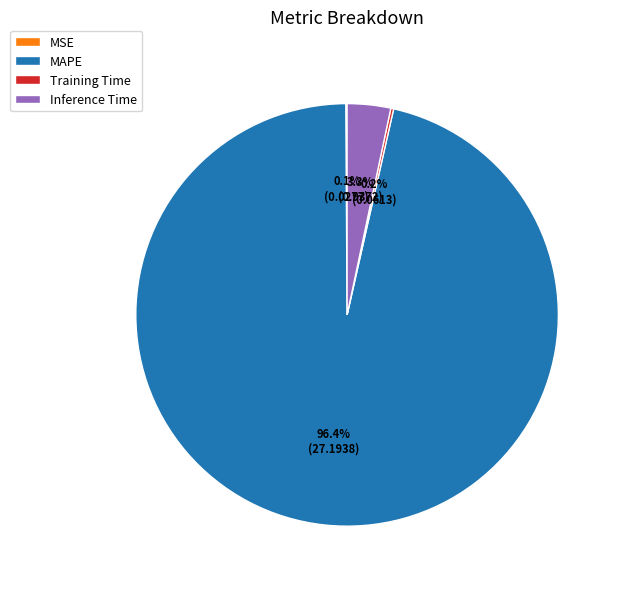

Which slice is the largest?

MAPE